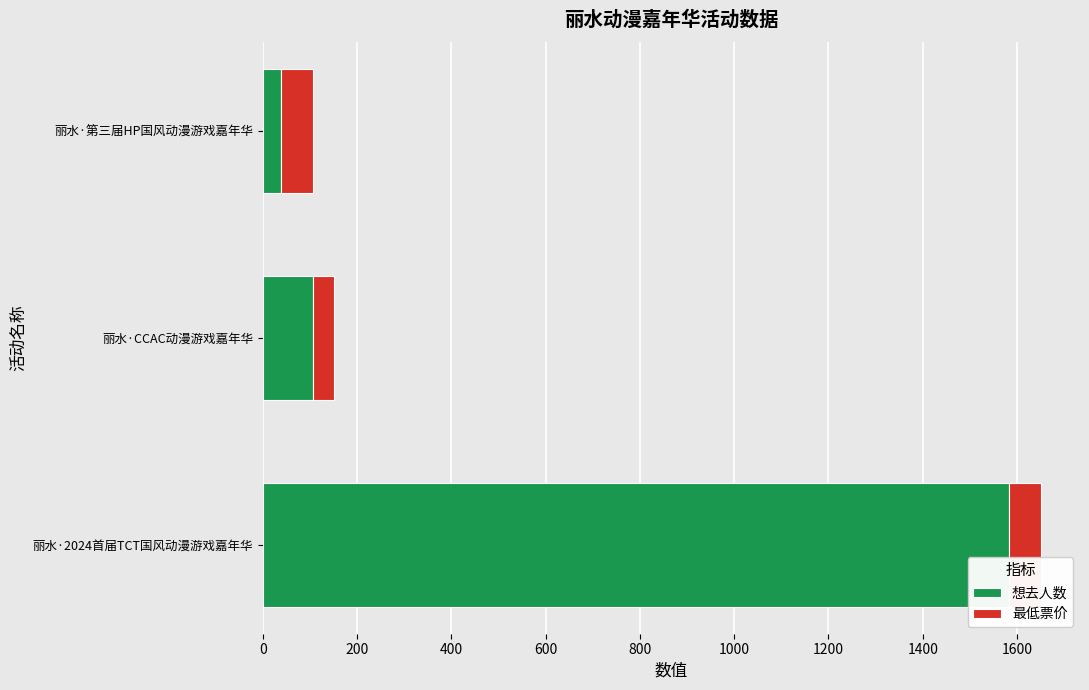

Where is 想去人数 nearest to the value 811?

丽水·CCAC动漫游戏嘉年华